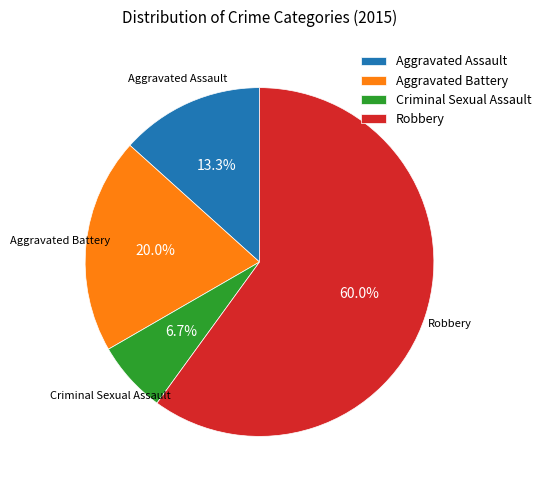

Between Robbery and Criminal Sexual Assault, which is larger?

Robbery